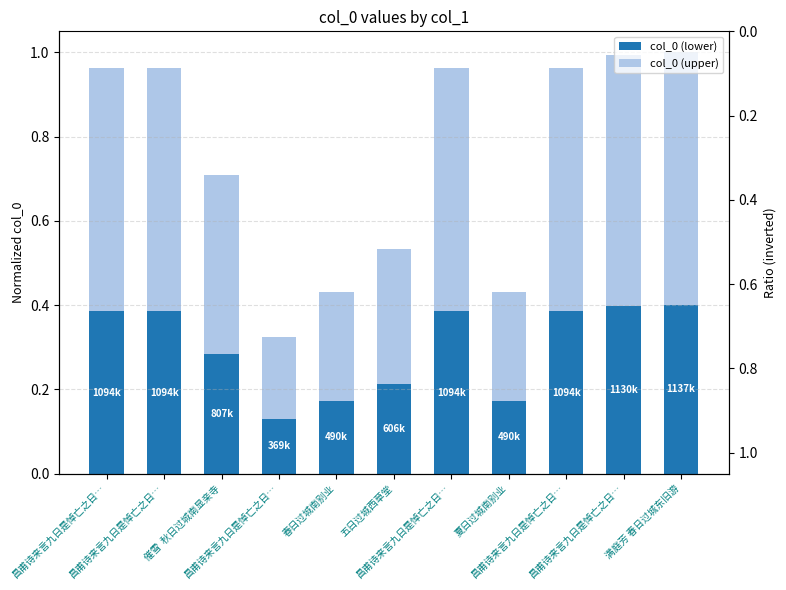

What is the difference between the maximum and second lowest values in the col_0 (lower) series?

0.2